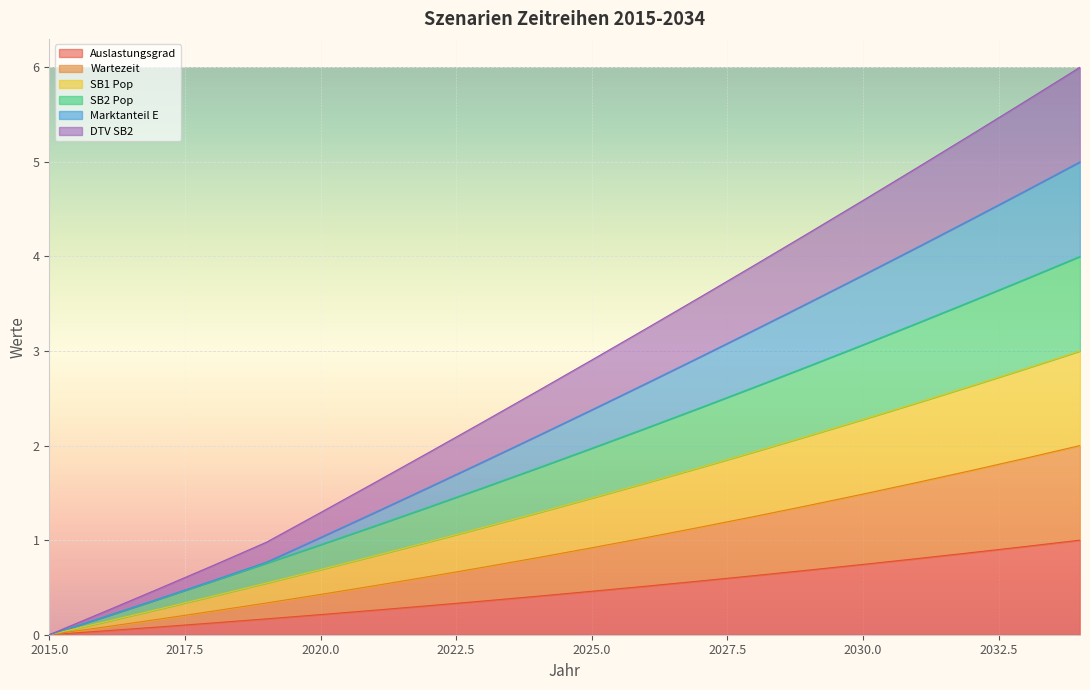

True or false: Wartezeit and Auslastungsgrad cross at least once.

False